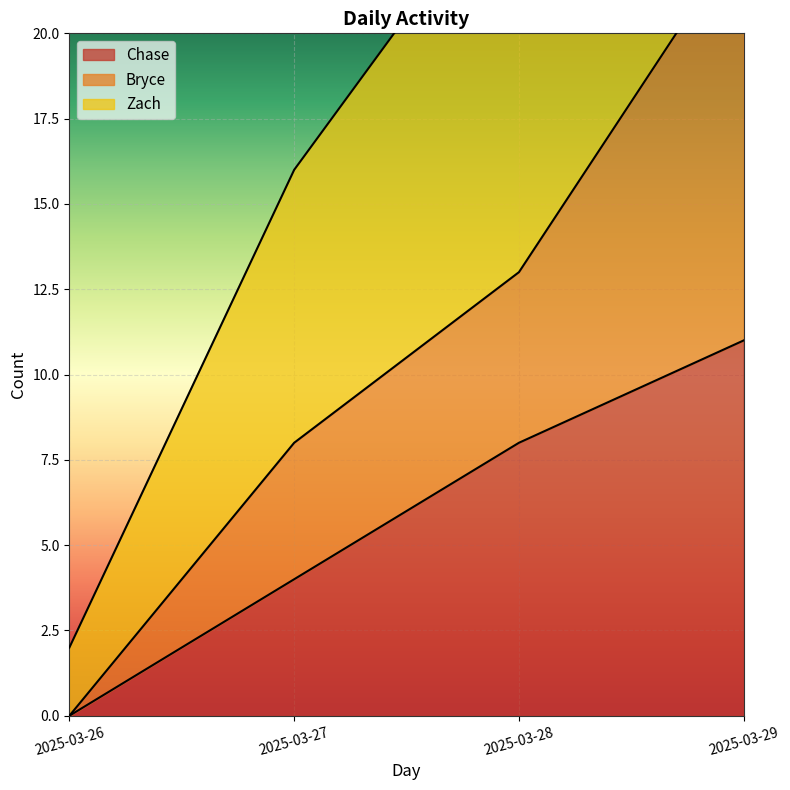

Does the chart display data point markers on the line(s)?

No